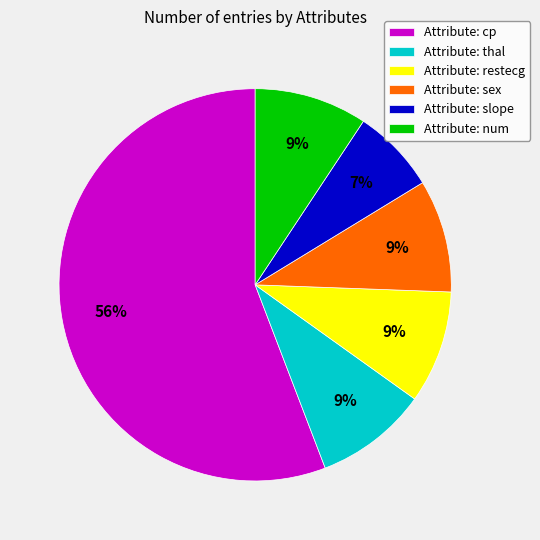

Which category has the biggest portion of the pie?

Attribute: cp